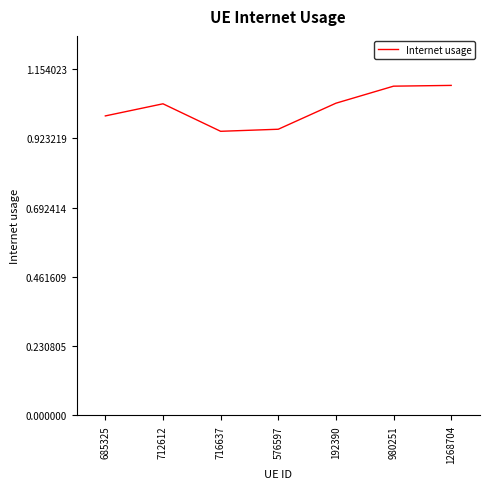

What is the difference between the values at 685325 and 1268704?

0.1